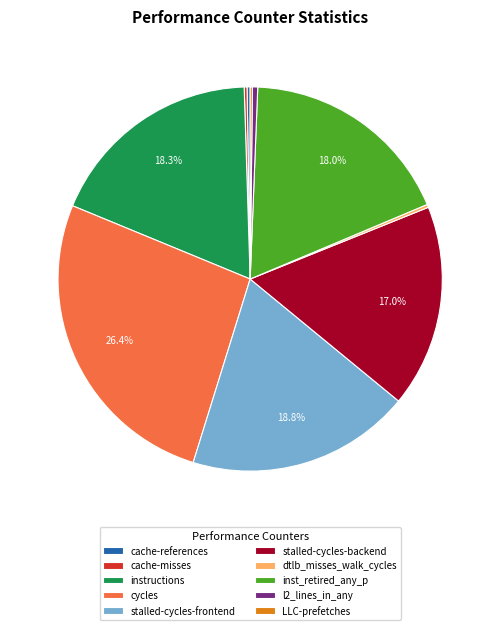

Which category has the biggest portion of the pie?

cycles